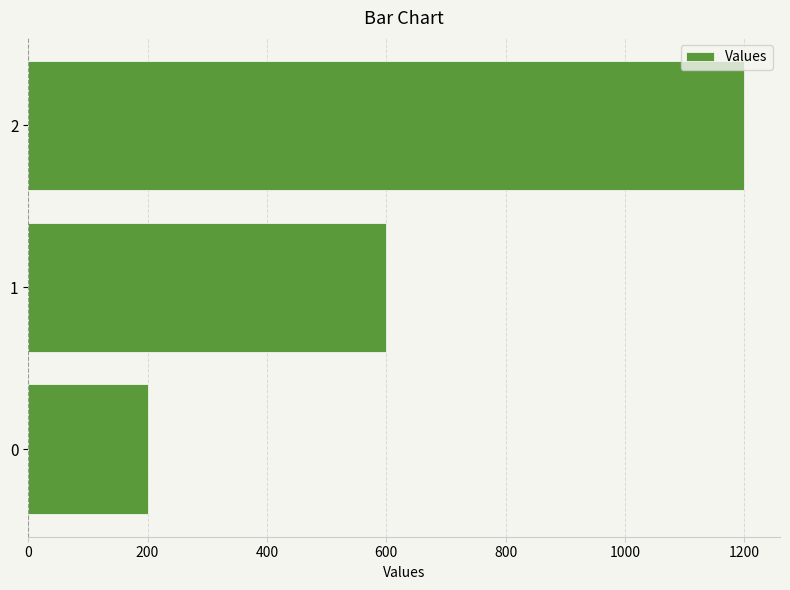

Rank the categories by value from lowest to highest.

0, 1, 2